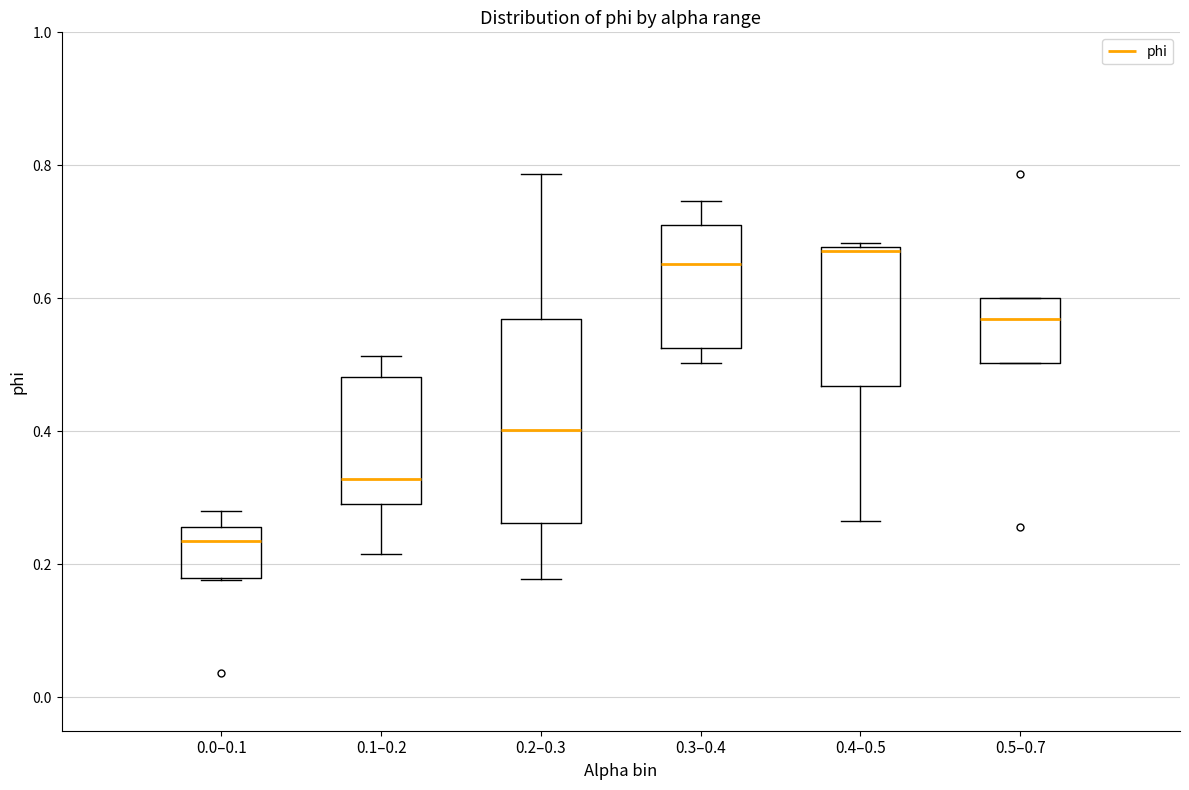

Which box is the tallest, from its lower edge to its upper edge?

0.2–0.3